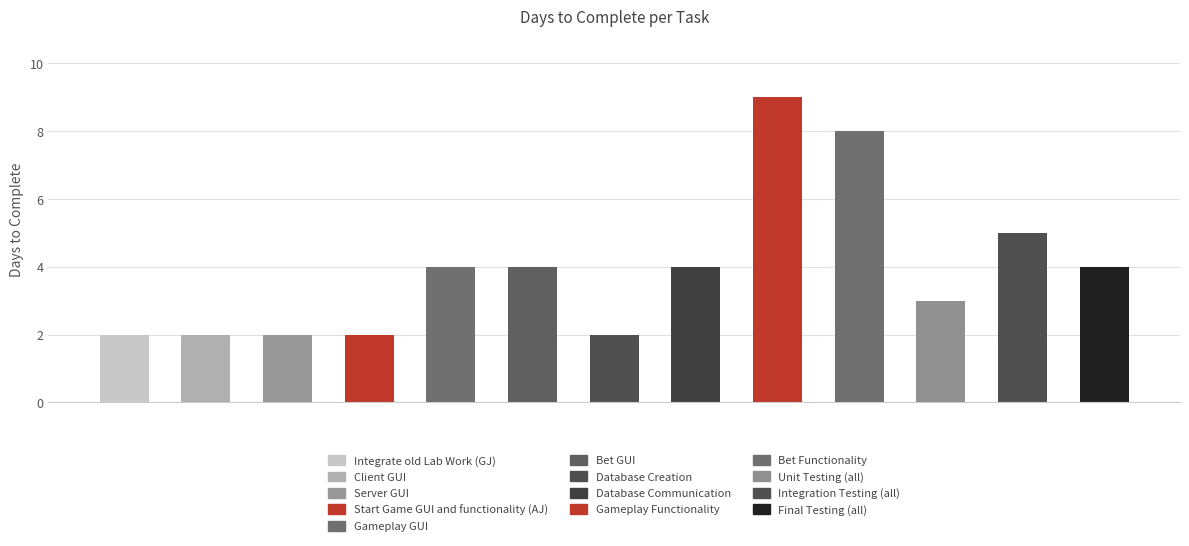

Reading left to right, extract all data points from this chart.

2	2	2	2	4	4	2	4	9	8	3	5	4